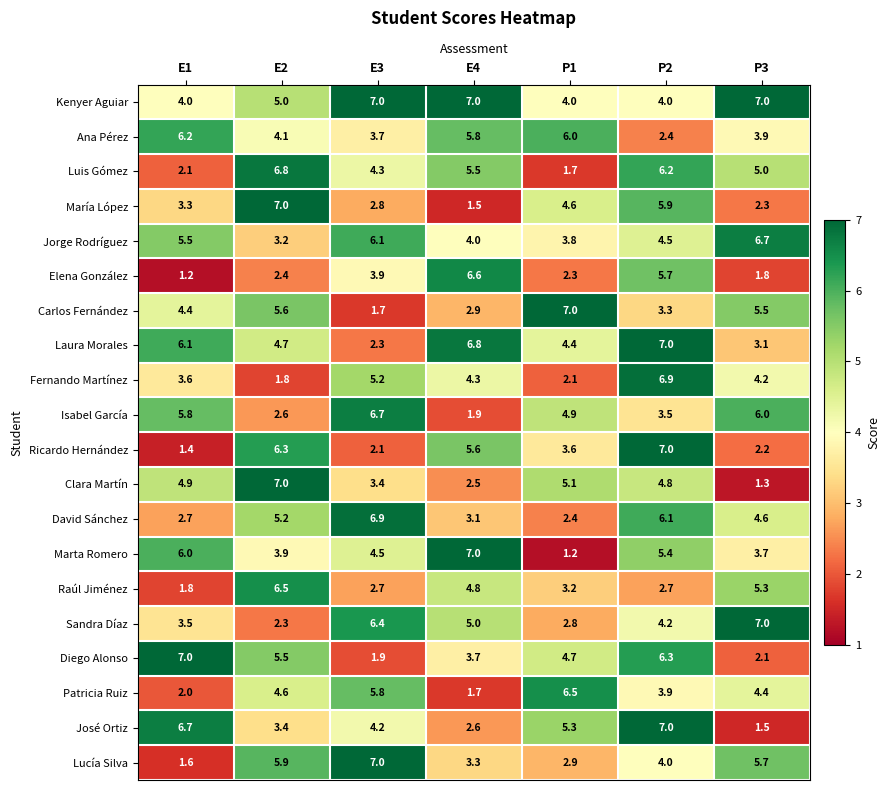

What is the sum of all Kenyer Aguiar values?

38.0